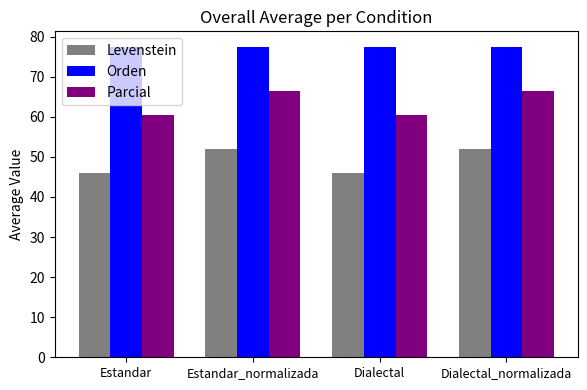

How many bars are there in total?

12